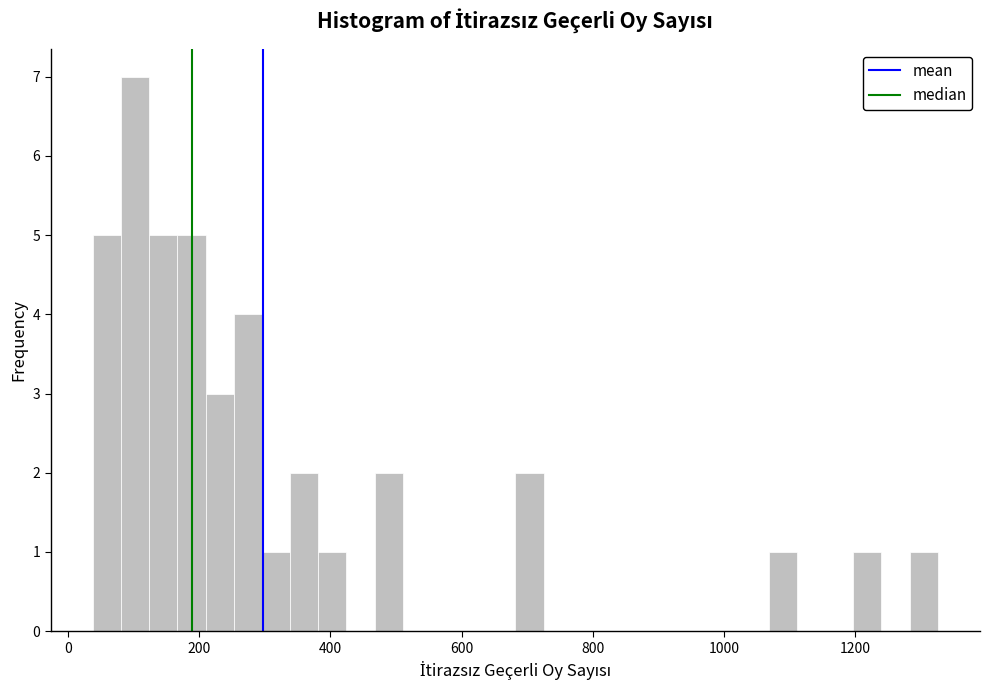

Around what value on the x-axis is the tallest bar? Give the approximate position of its centre, as read against the axis.

100